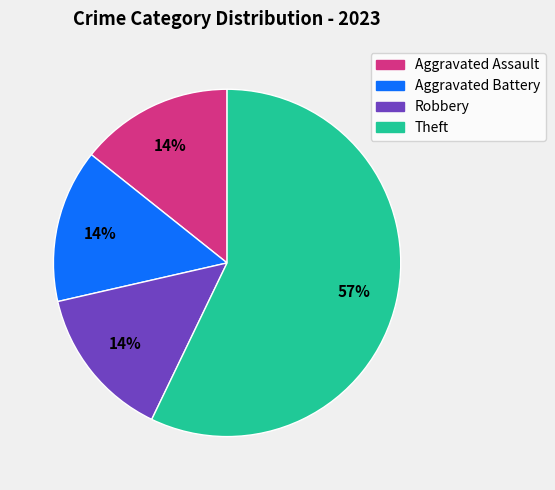

To the nearest percent, what is the average slice percentage?

25%